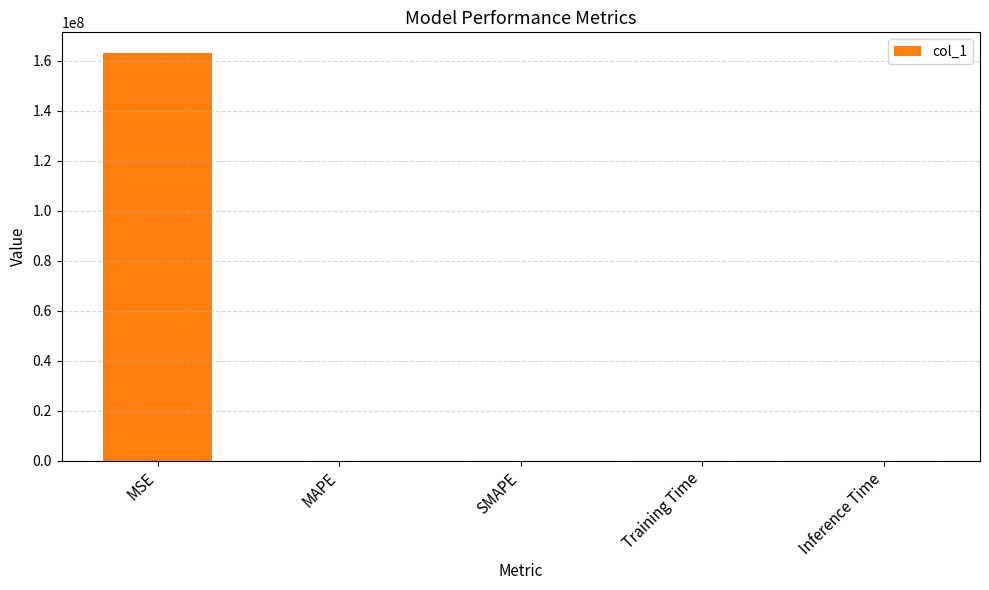

True or false: the data shows 0.0 at SMAPE.

True